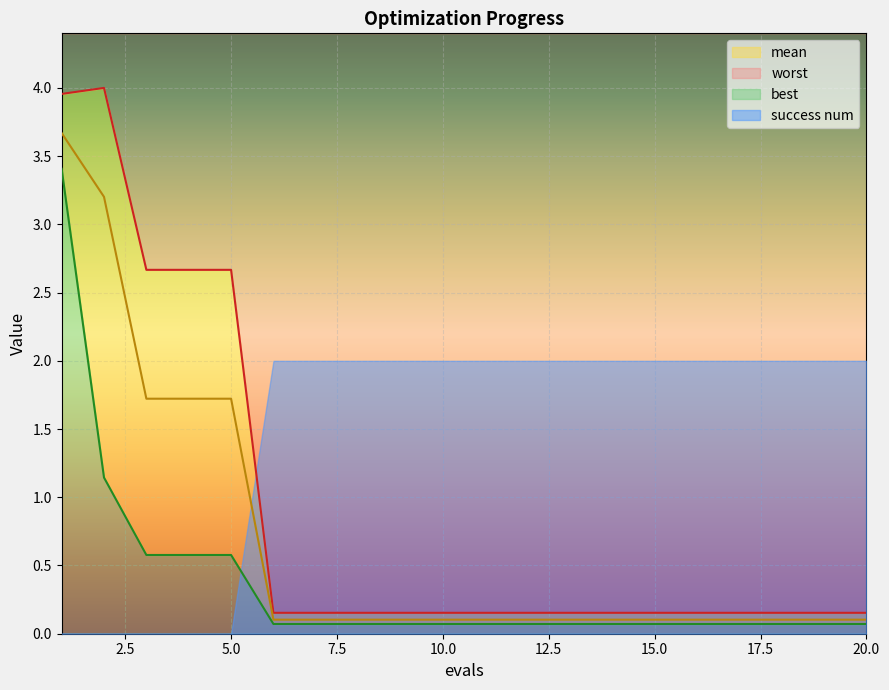

What is the approximate value of mean at 18?

0.1